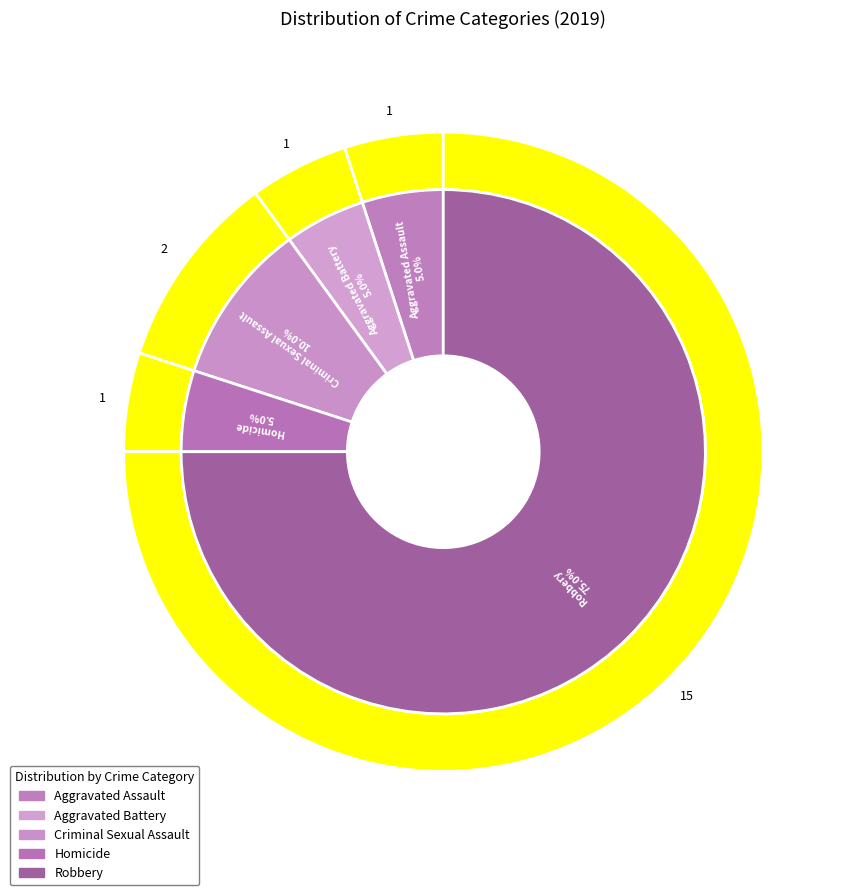

What is the change in value from Criminal Sexual Assault to Robbery?

+13